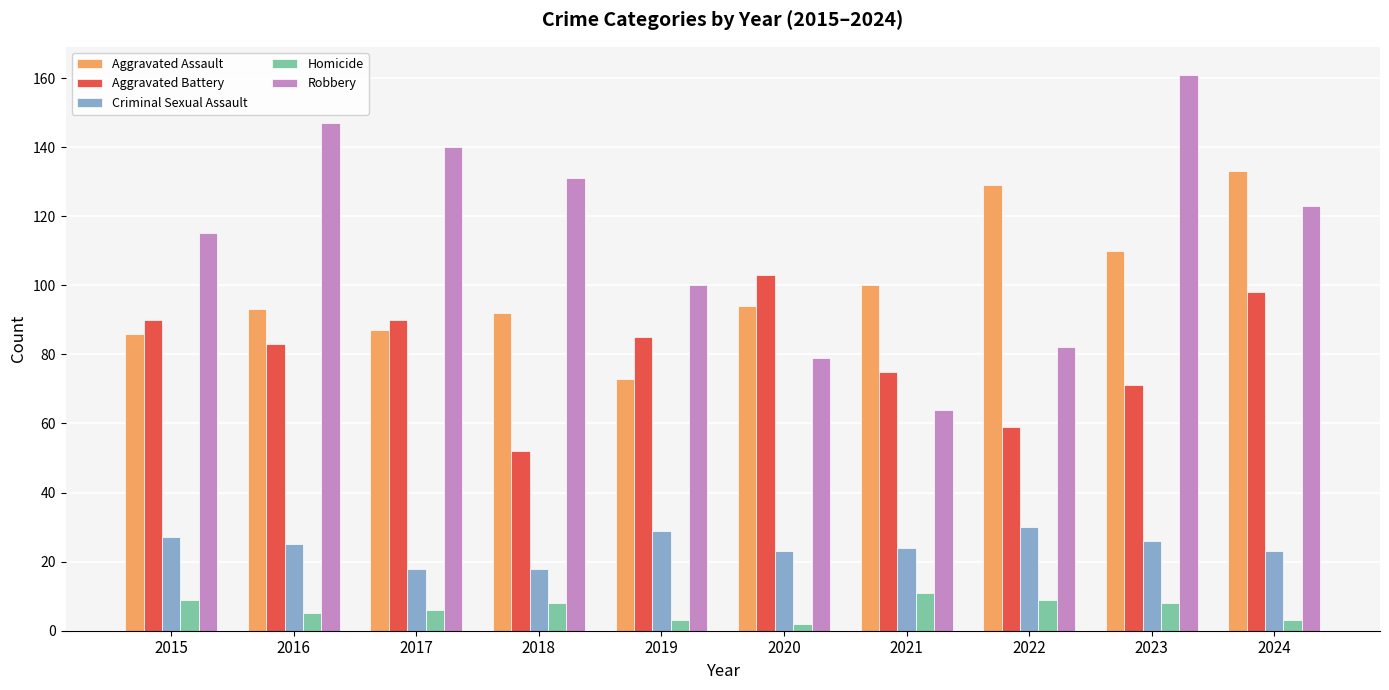

Rank the series by their maximum value, from highest to lowest.

Robbery, Aggravated Assault, Aggravated Battery, Criminal Sexual Assault, Homicide